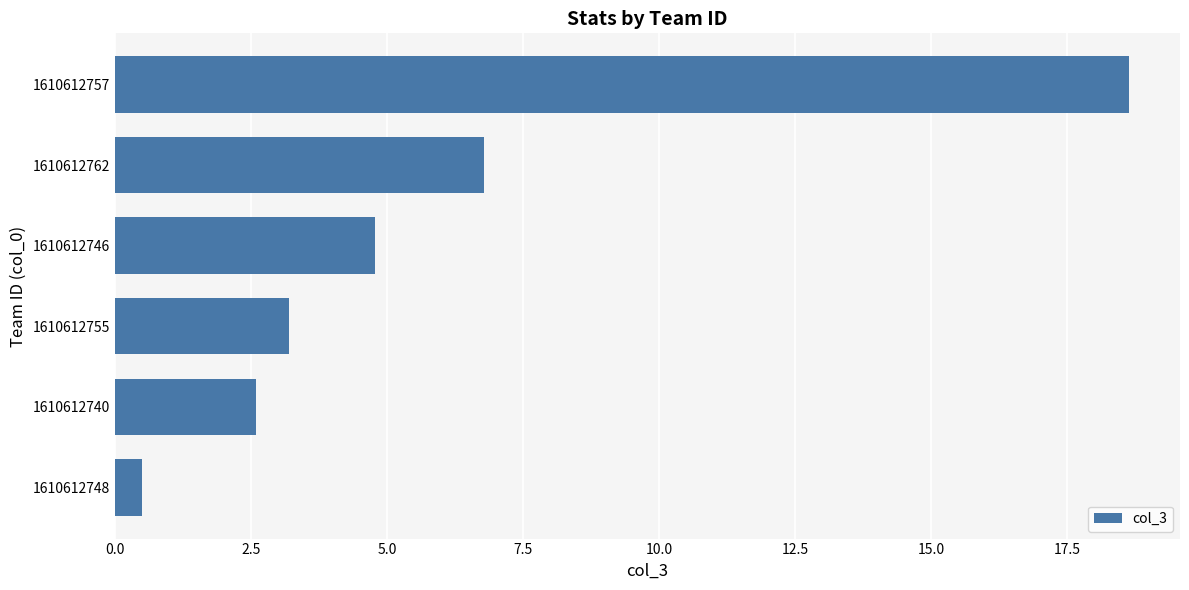

What is the greatest value displayed?

18.6